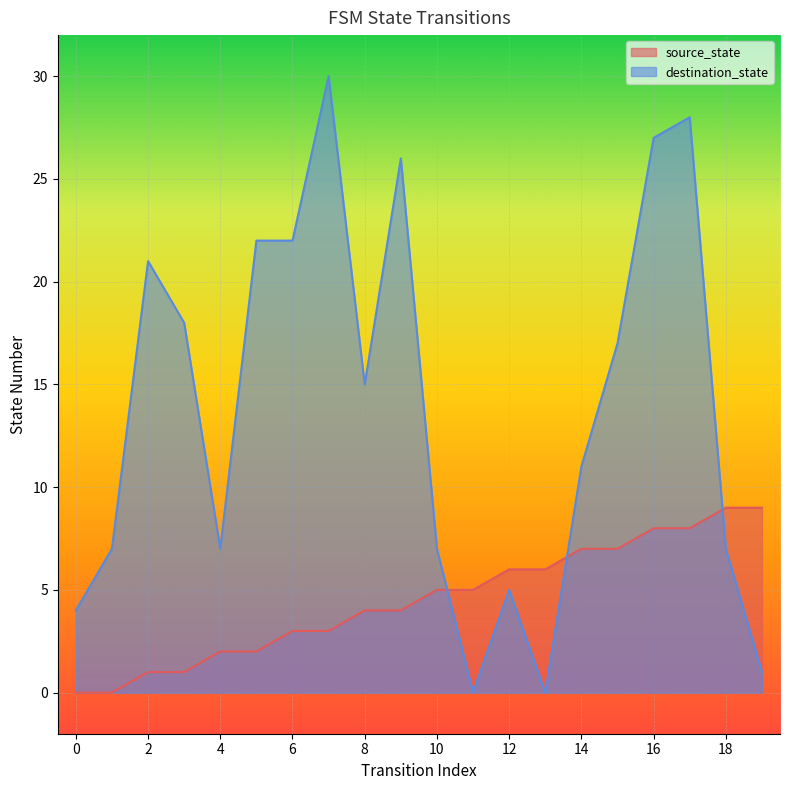

Between which two adjacent categories do source_state and destination_state first intersect?

10 and 11